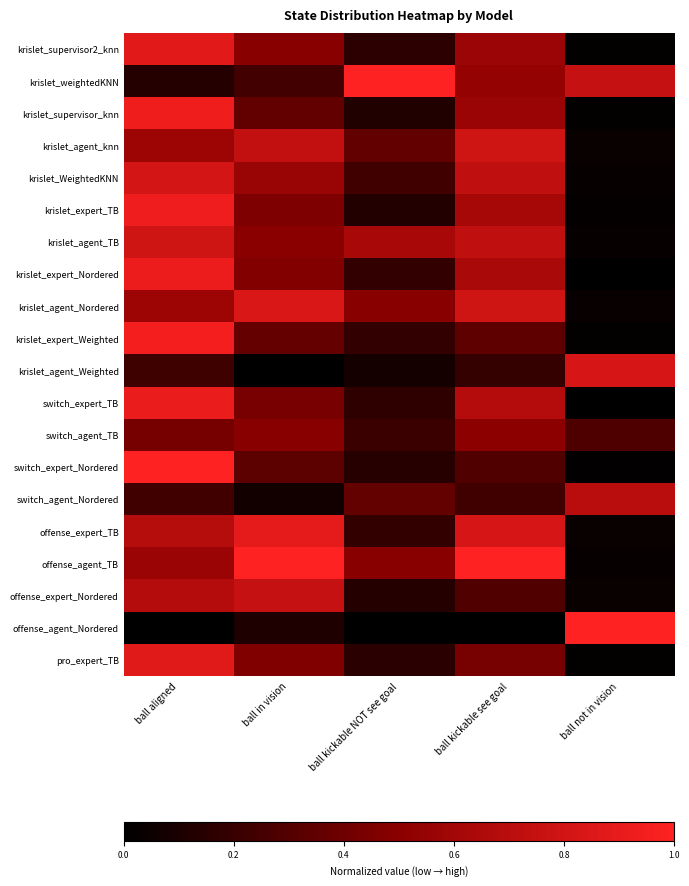

At how many categories does at least one series exceed 0?

5